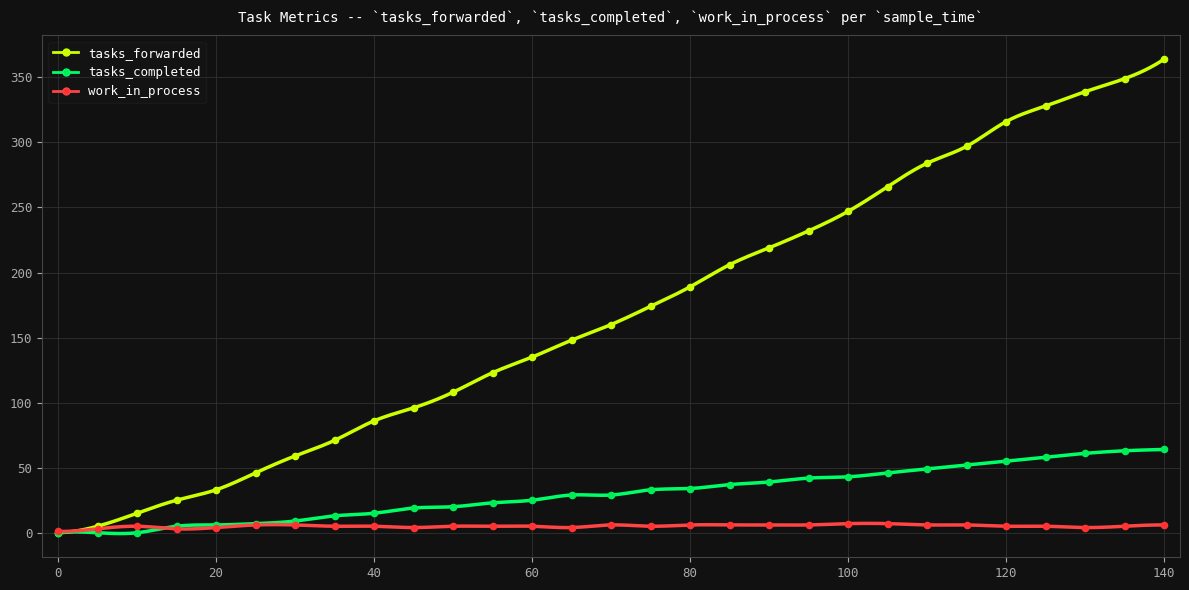

At how many categories does at least one series exceed 335?

3